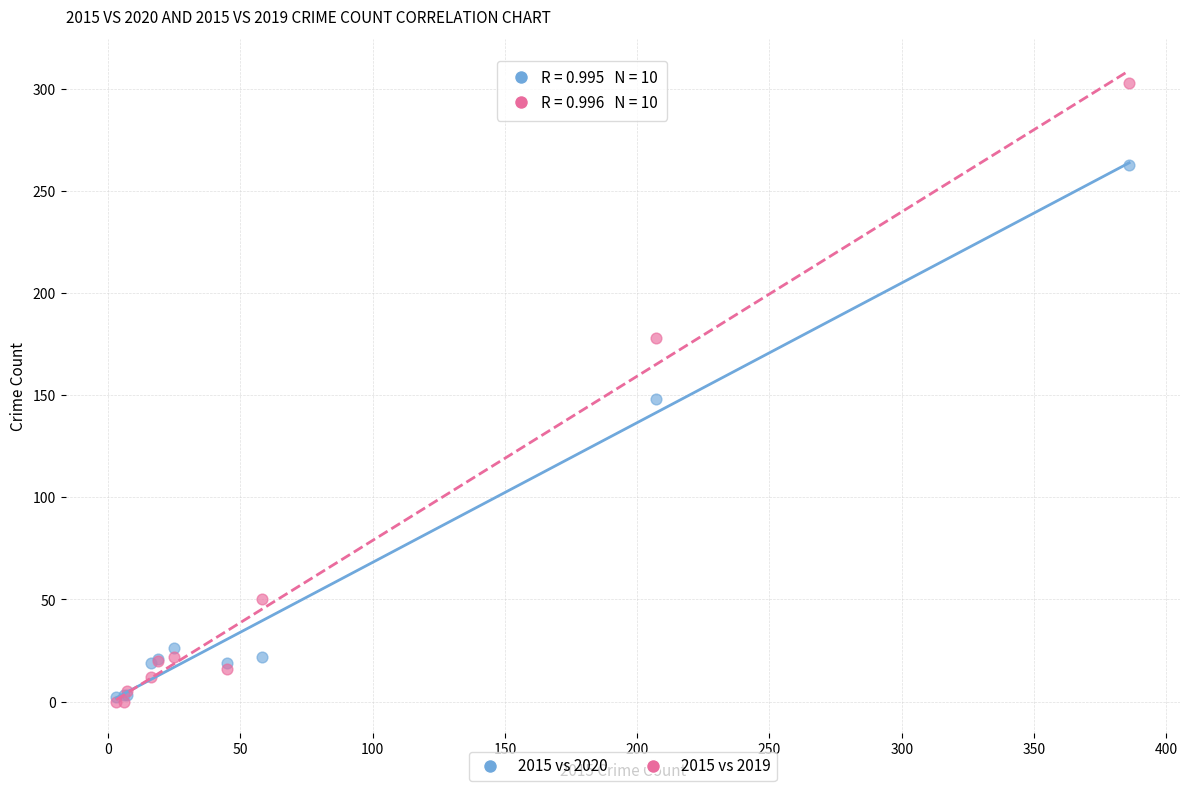

In the 2015 vs 2020 series, what Y value is closest to 132?

148